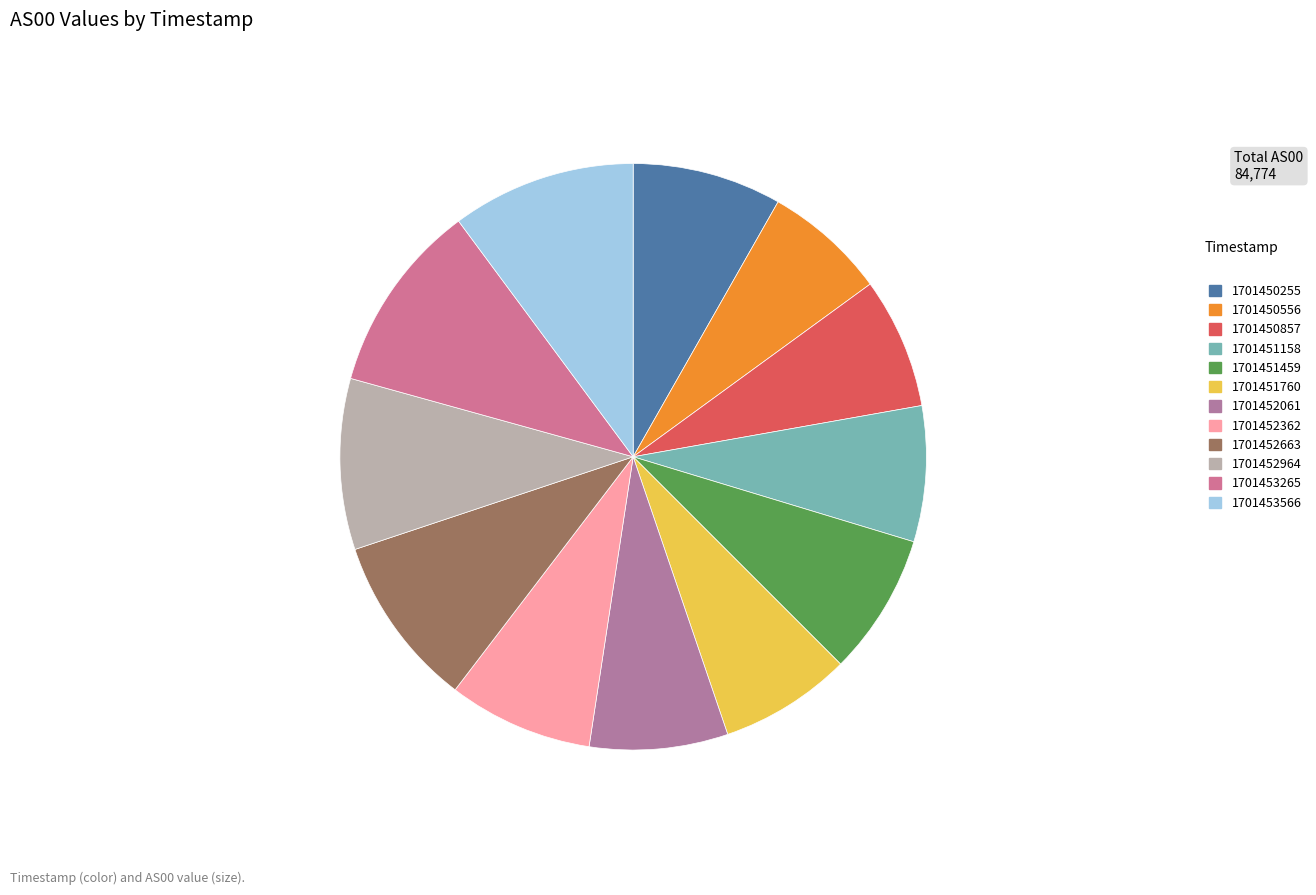

Is there a majority slice in this chart?

No